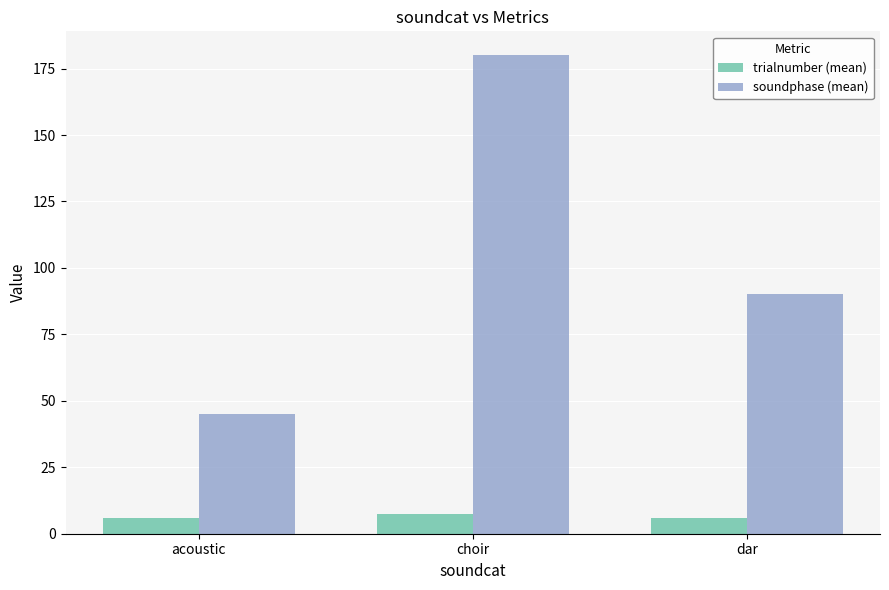

What is the total value across all series at dar?

96.0